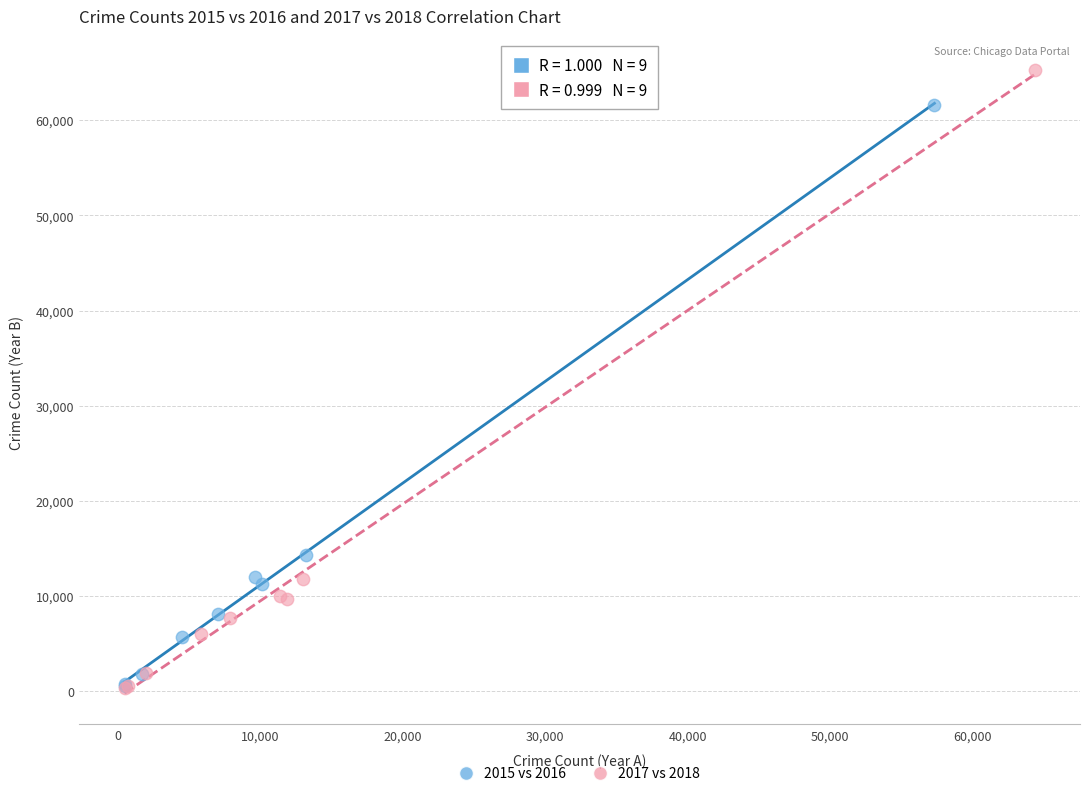

Which series has the widest spread of Y values?

2017 vs 2018